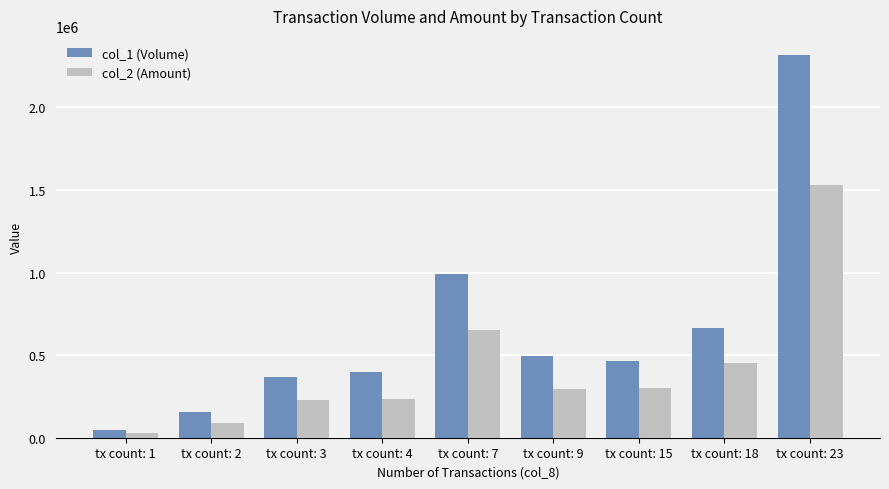

How many data points in col_2 (Amount) are less than 296140?

4